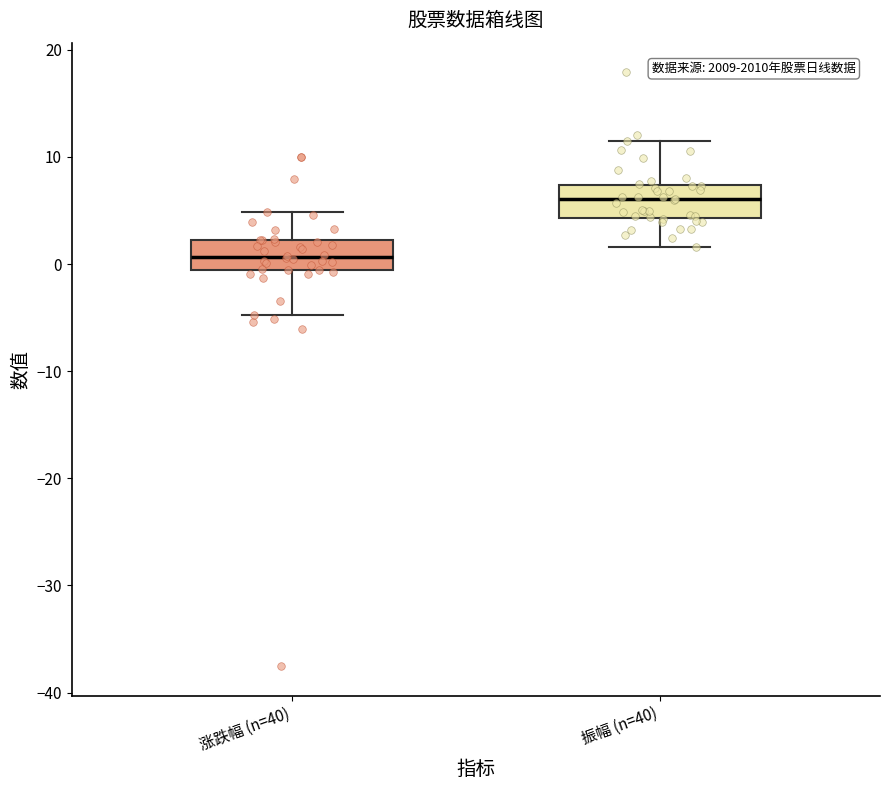

Where does the lower whisker of the box for 振幅 (n=40) end on the y-axis? The values are not printed on the chart, so give them approximately, as read against the axis.

2